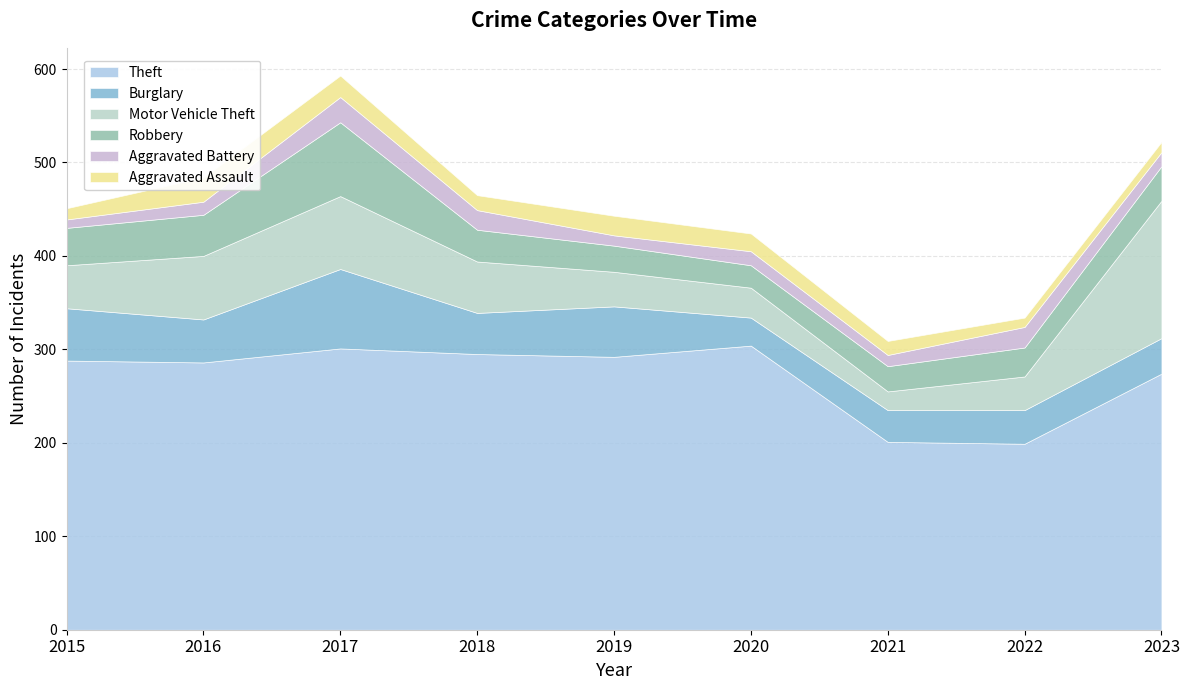

What is the difference between the Burglary values at 2023 and 2022?

2